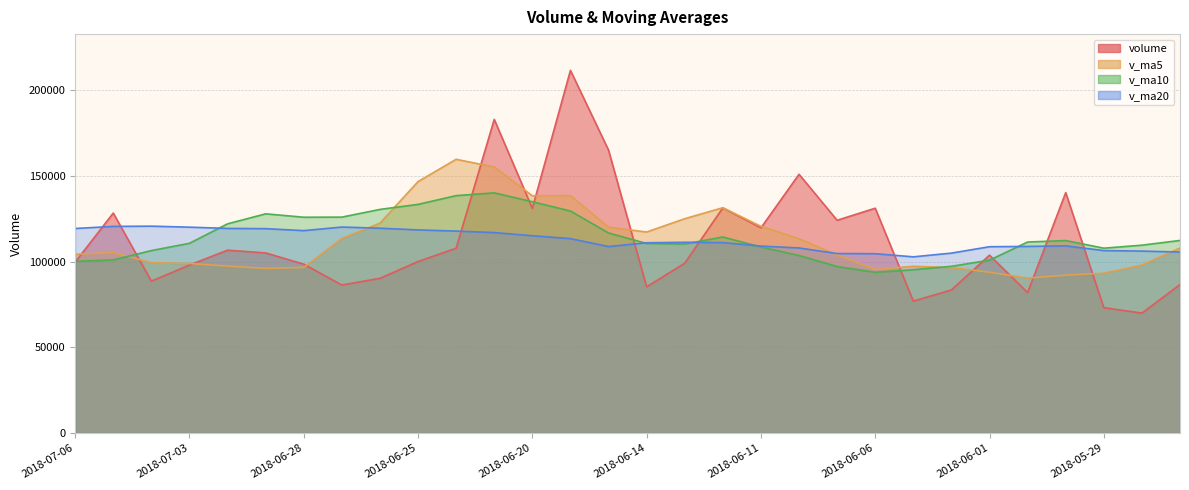

What is the smallest value displayed?

70026.2